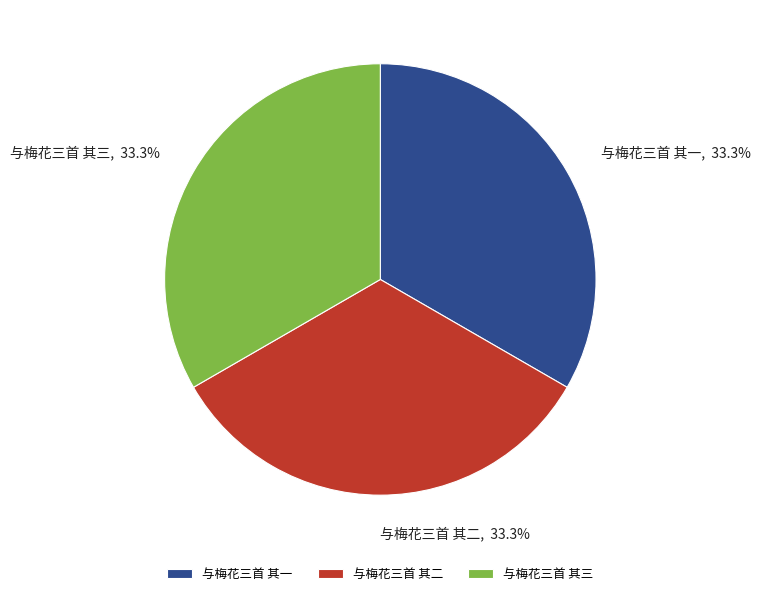

Combined, do 与梅花三首 其一 and 与梅花三首 其二 account for over 50%?

Yes